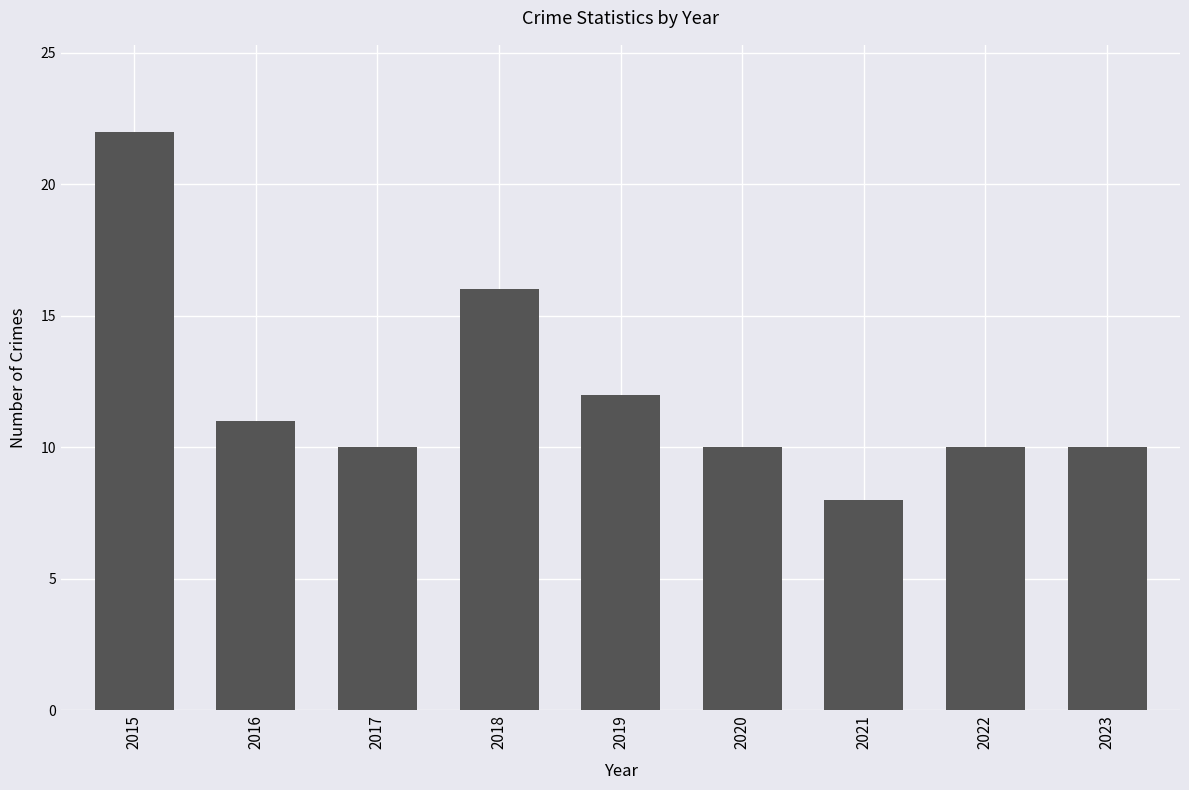

True or false: the data shows 25 at 2018.

False